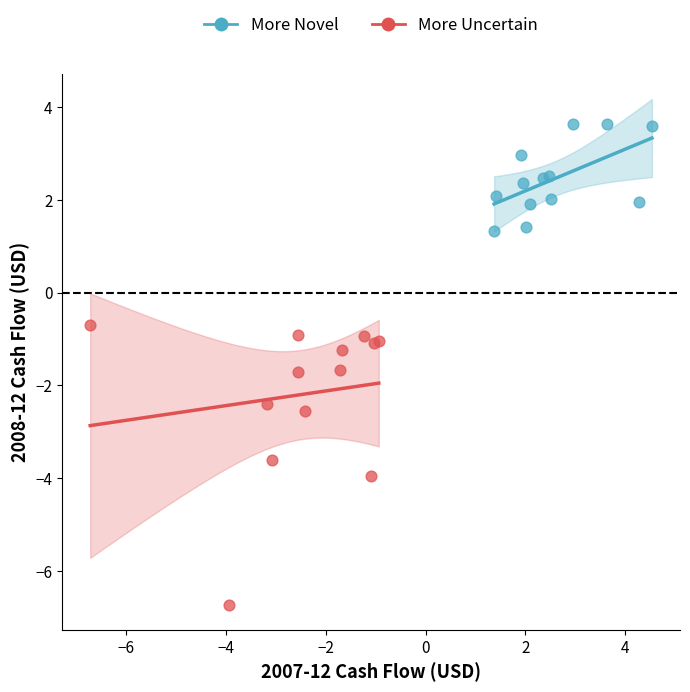

Which series contains the highest Y value?

More Novel